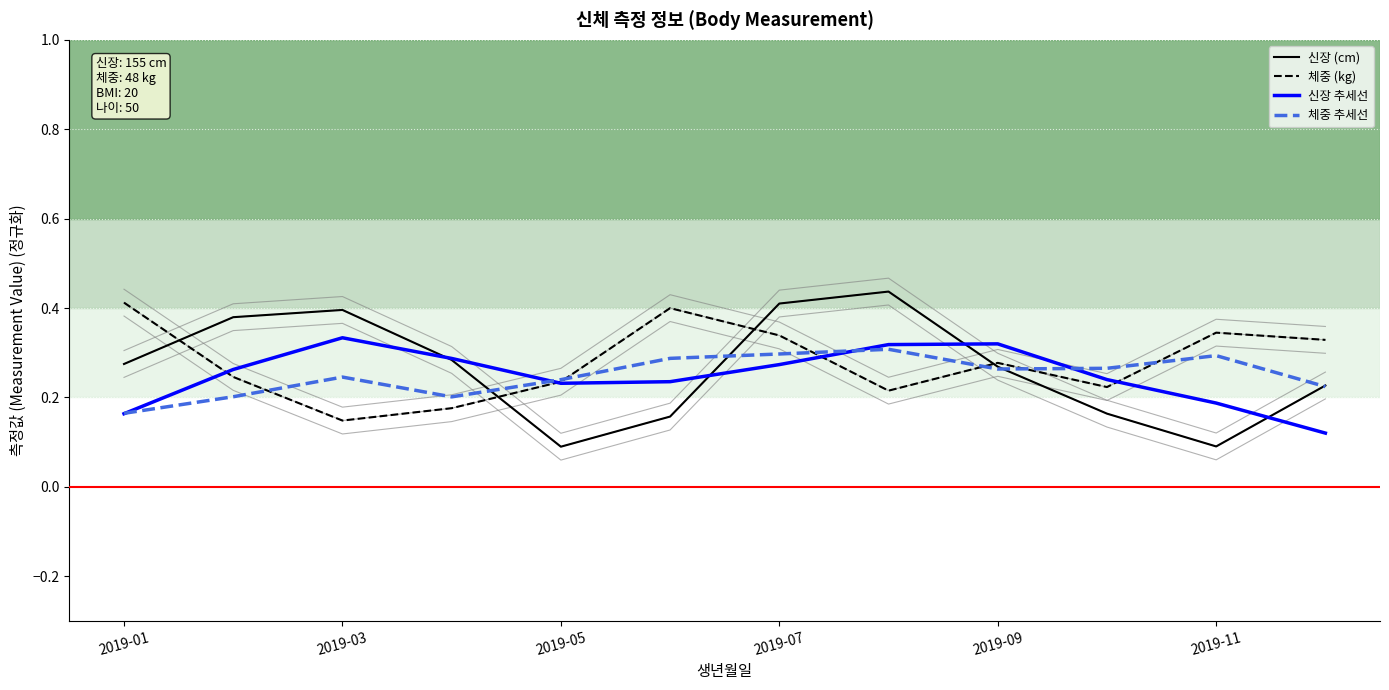

What is the total value across all series at 7?

1.3